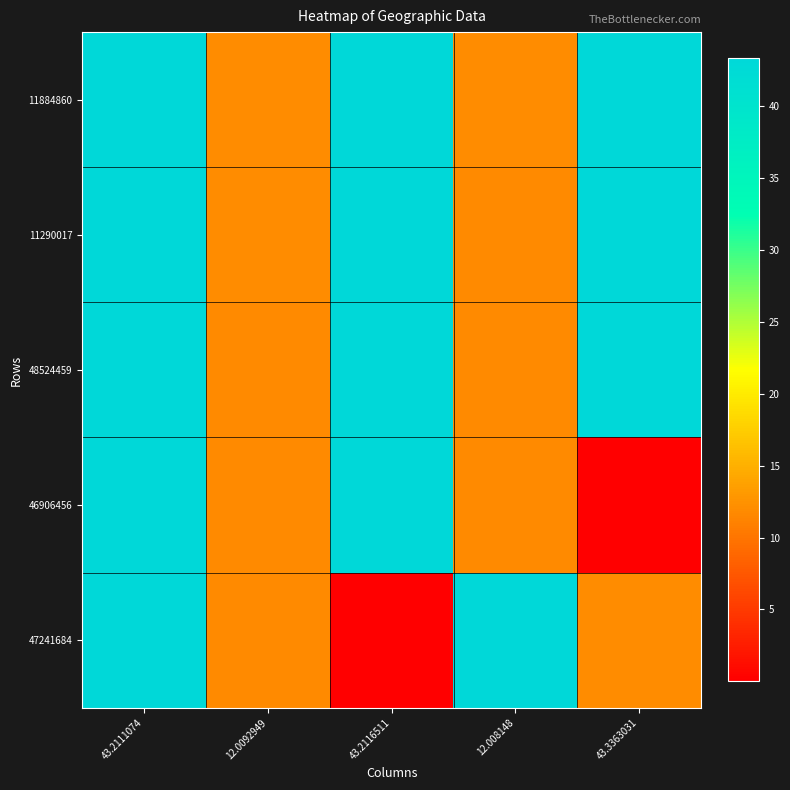

Reading left to right, what are all the values shown in this chart?

11884860: 43.2111074=43.2	12.0092949=12.0	43.2116511=43.2	12.008148=12.0	43.3363031=43.3
11290017: 43.2111074=43.2	12.0092949=12.0	43.2116511=43.3	12.008148=11.7	43.3363031=43.3
48524459: 43.2111074=43.3	12.0092949=11.7	43.2116511=43.3	12.008148=11.7	43.3363031=43.2
46906456: 43.2111074=43.3	12.0092949=11.7	43.2116511=43.2	12.008148=11.8	43.3363031=0.0
47241684: 43.2111074=43.2	12.0092949=11.8	43.2116511=0.0	12.008148=43.2	43.3363031=12.0